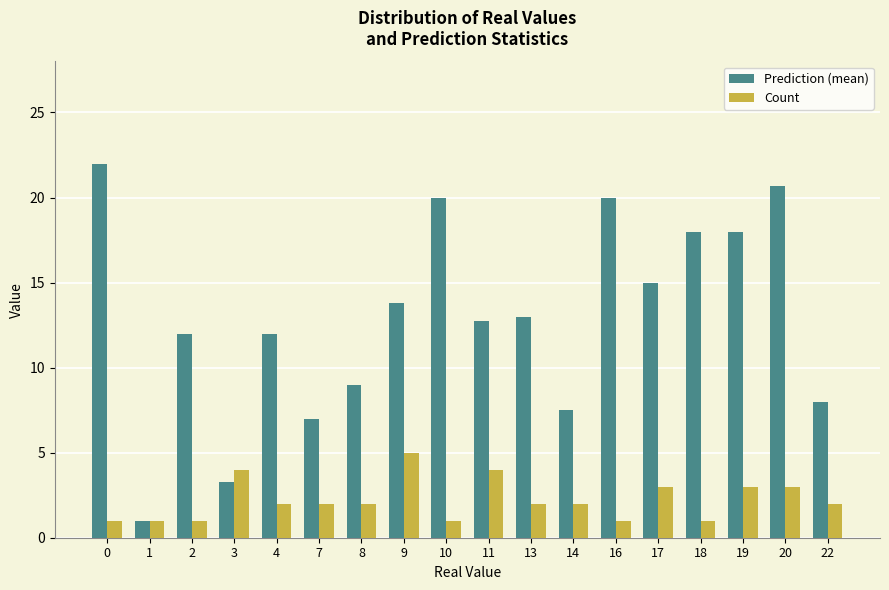

How many distinct data groups are displayed?

2